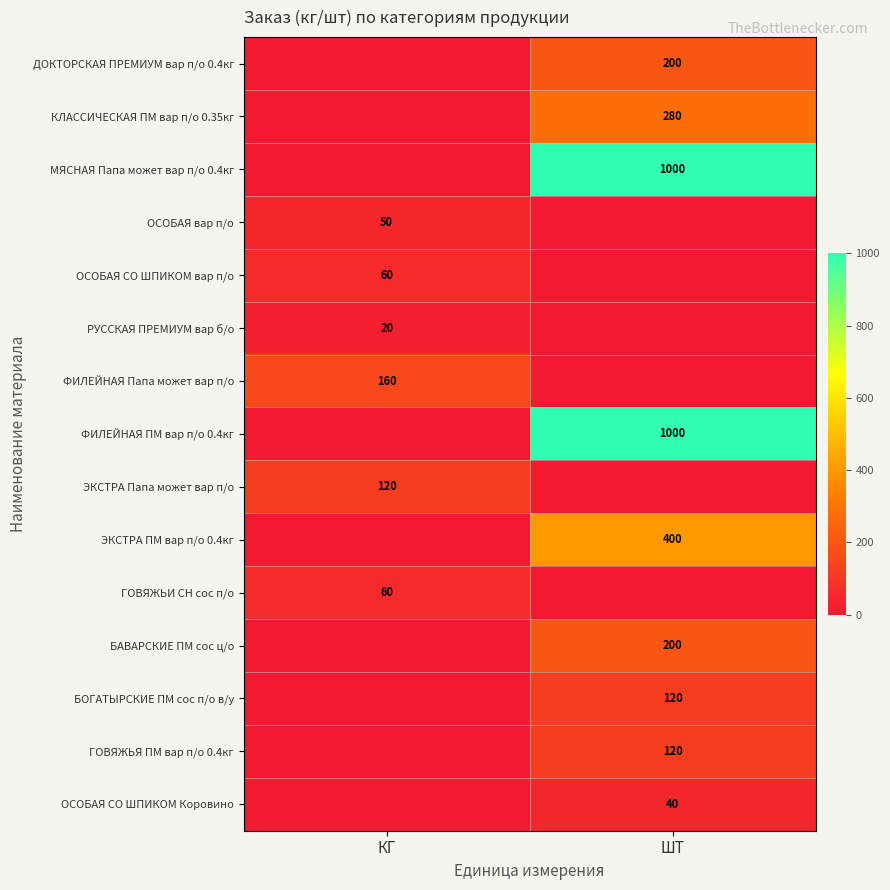

True or false: КЛАССИЧЕСКАЯ ПМ вар п/о 0.35кг has a value of 280 at ШТ.

True